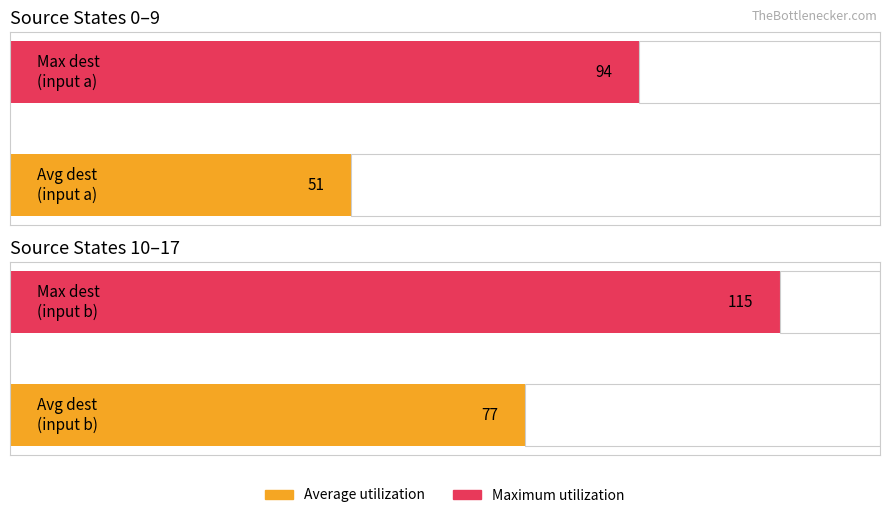

How many Average utilization values are between 44 and 77?

2